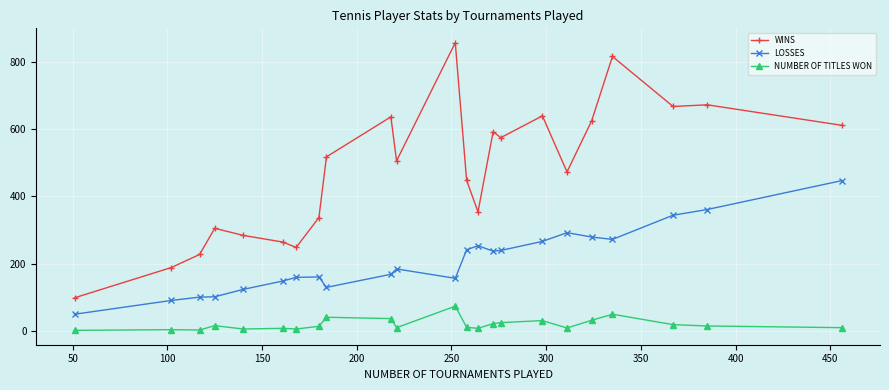

Rank the series by their average value, from highest to lowest.

WINS, LOSSES, NUMBER OF TITLES WON